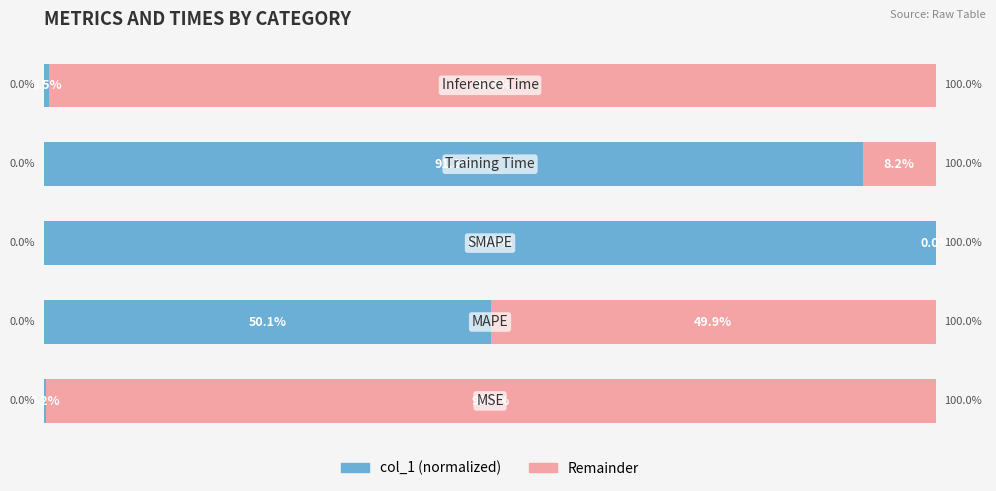

How many groups of bars are there?

5